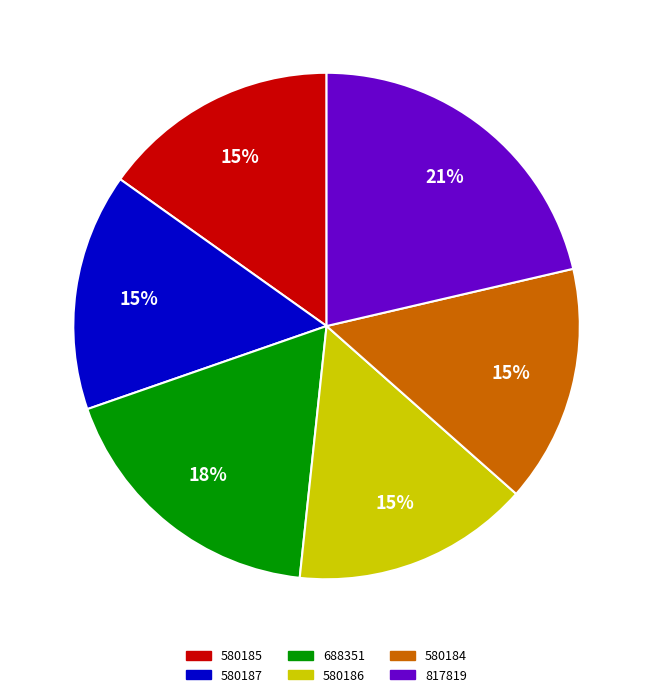

What percentage is the 580186 slice, to the nearest percent?

15%